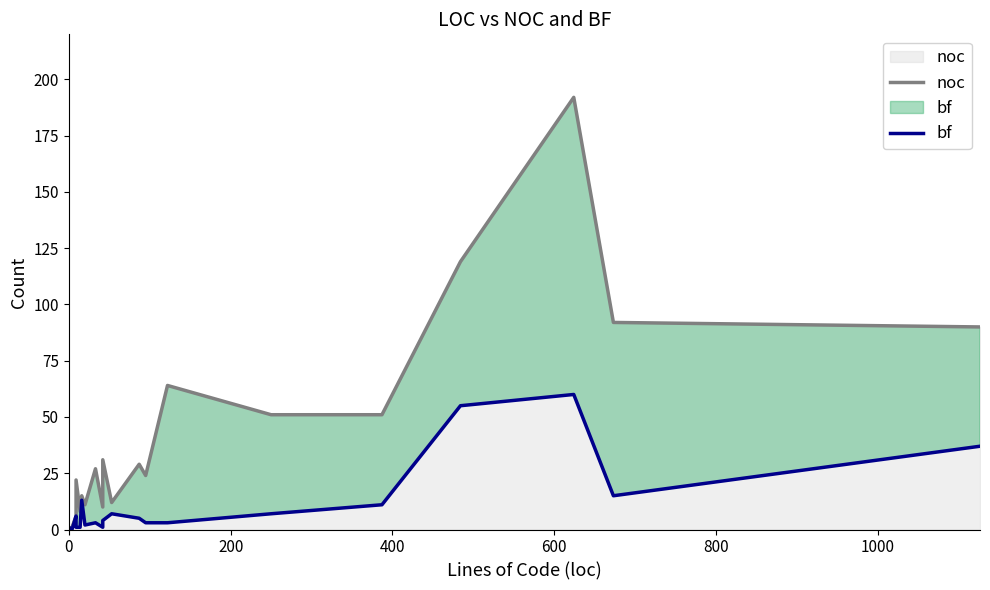

Reading left to right, what are all the values shown in this chart?

noc: 0	1	6	22	8	15	11	27	10	31	12	29	24	64	51	51	119	192	92	90
bf: 1	0	6	1	1	13	2	3	1	4	7	5	3	3	7	11	55	60	15	37